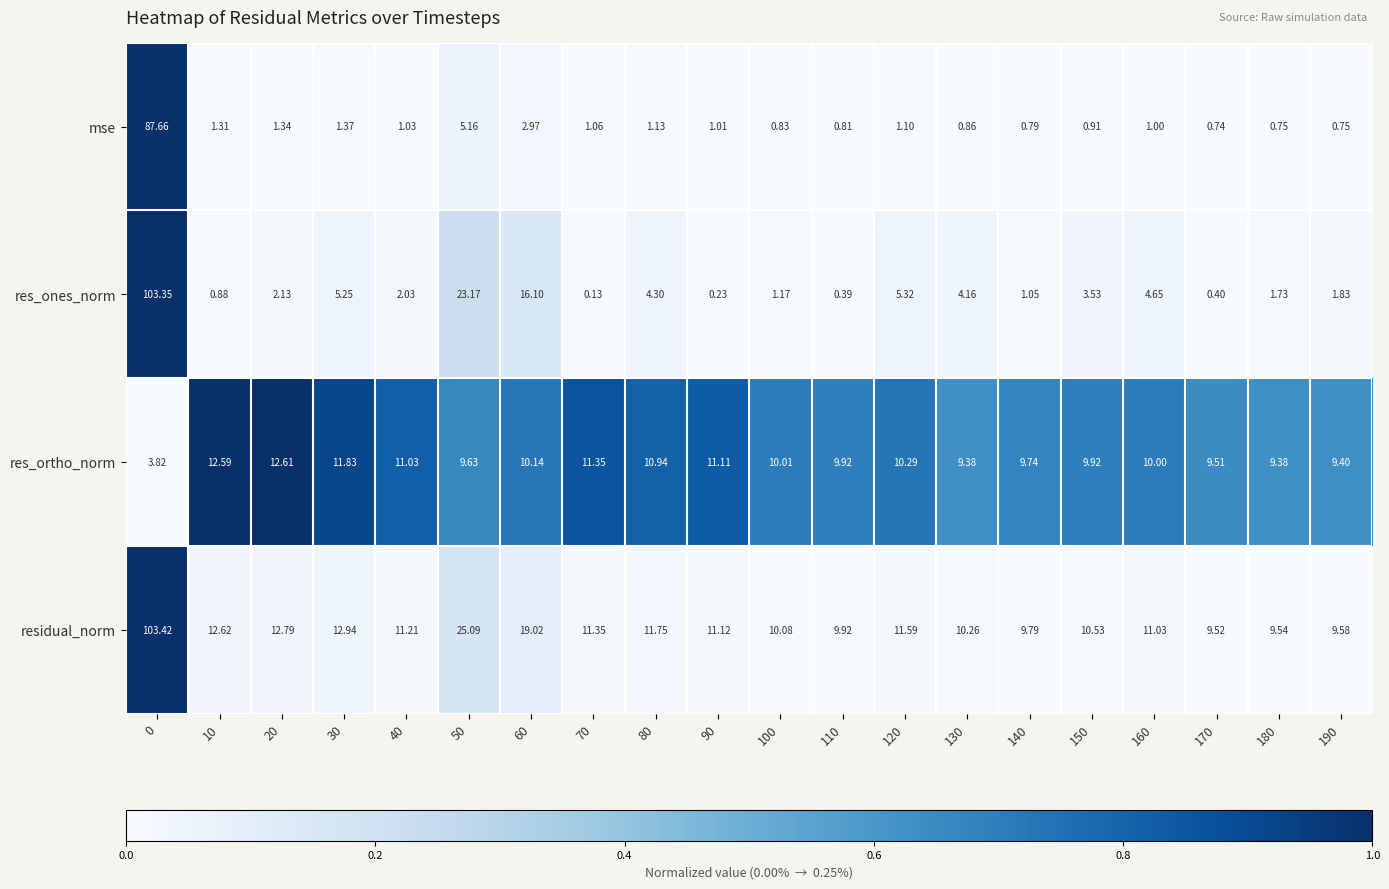

Which series has the widest spread of values?

res_ones_norm